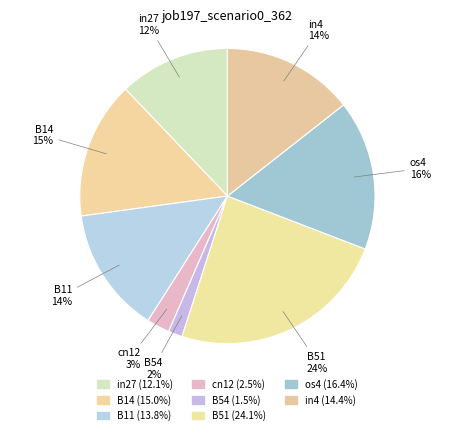

Count the number of slices in the pie.

8